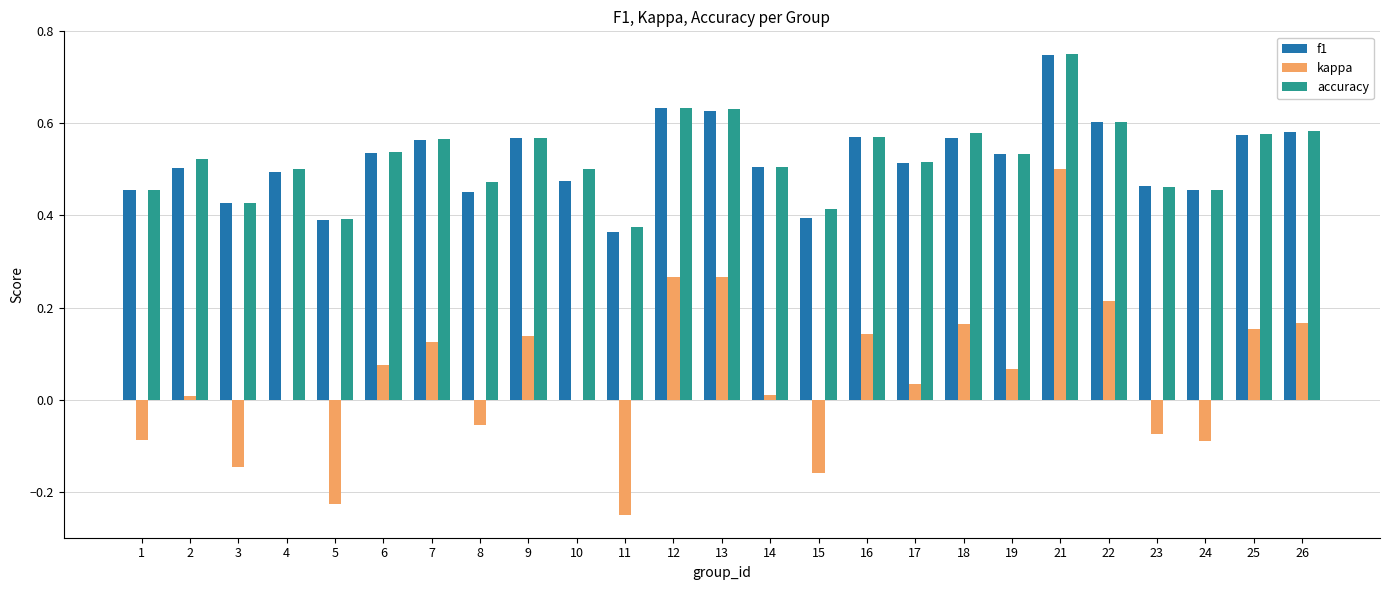

Is it true that accuracy equals 0.8 at 23?

False